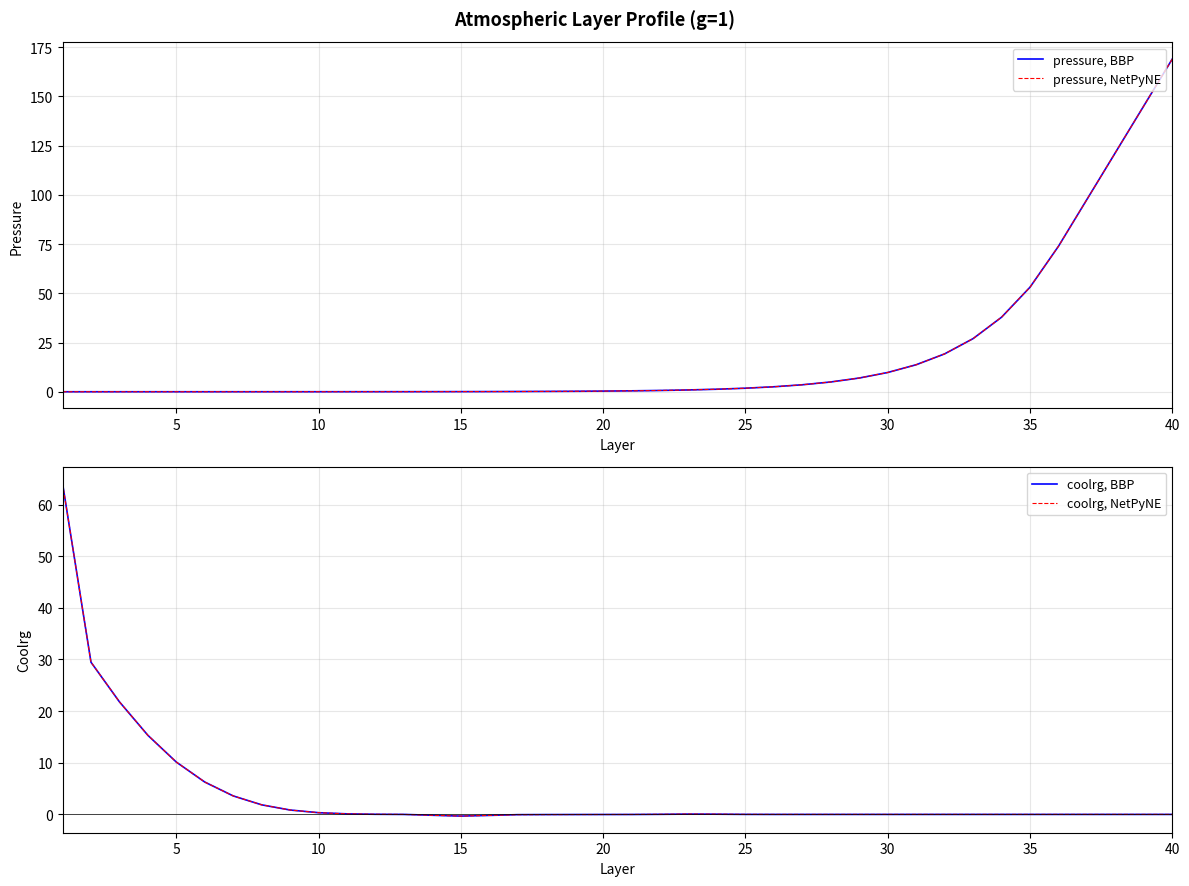

True or false: pressure, NetPyNE and pressure, BBP intersect in this chart.

False